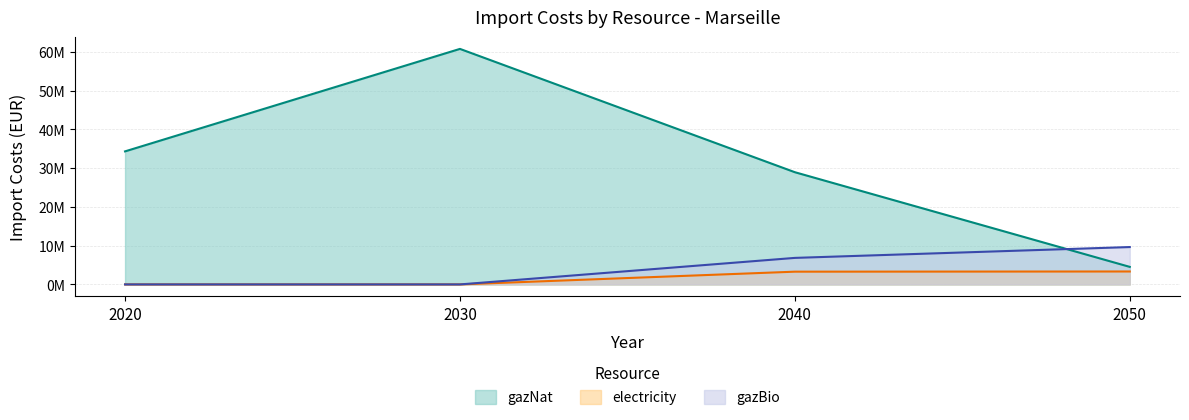

Does the chart display data point markers on the line(s)?

No